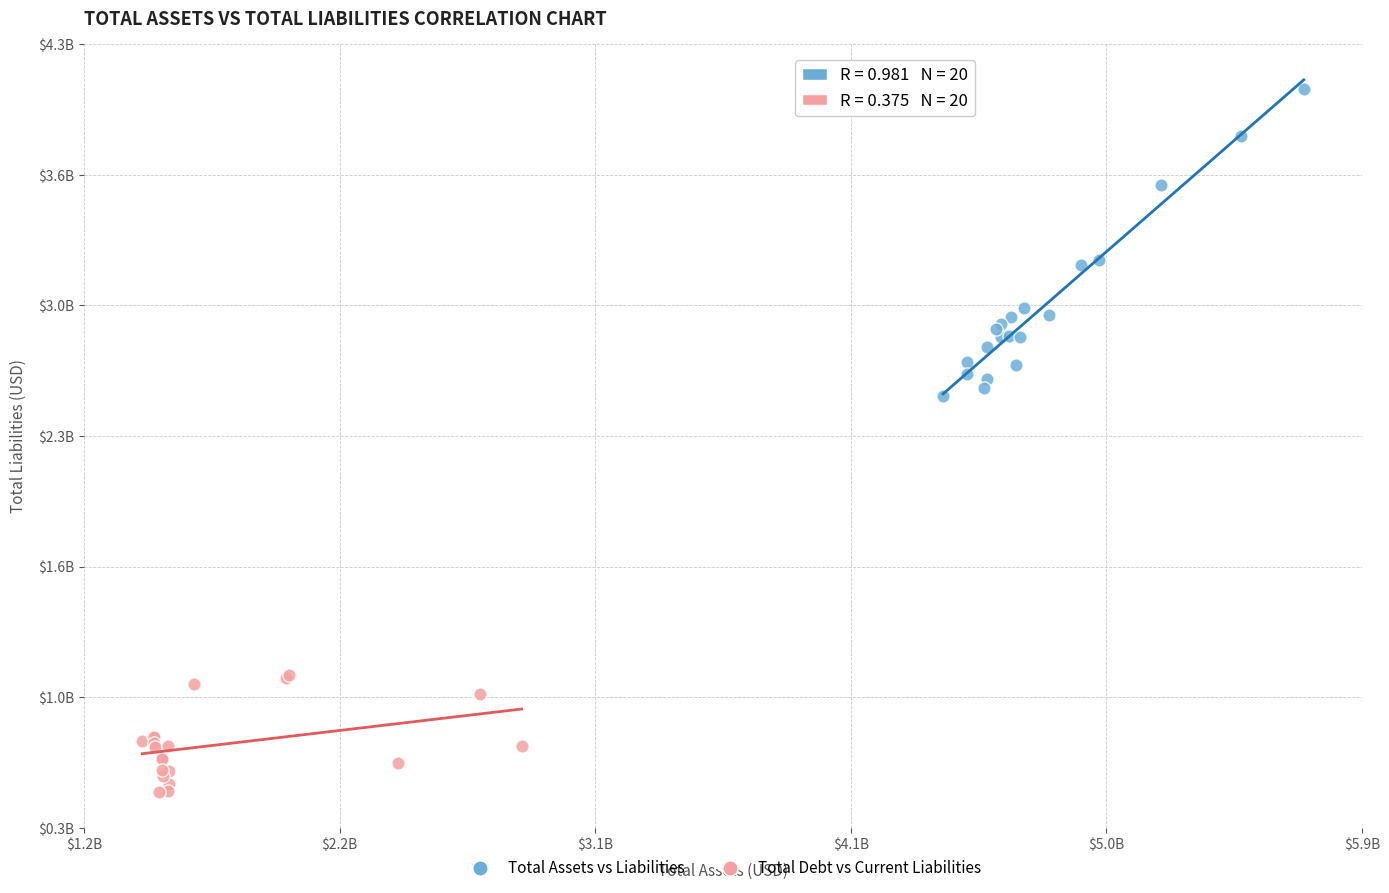

Which series reaches the maximum Y coordinate?

Total Assets vs Liabilities